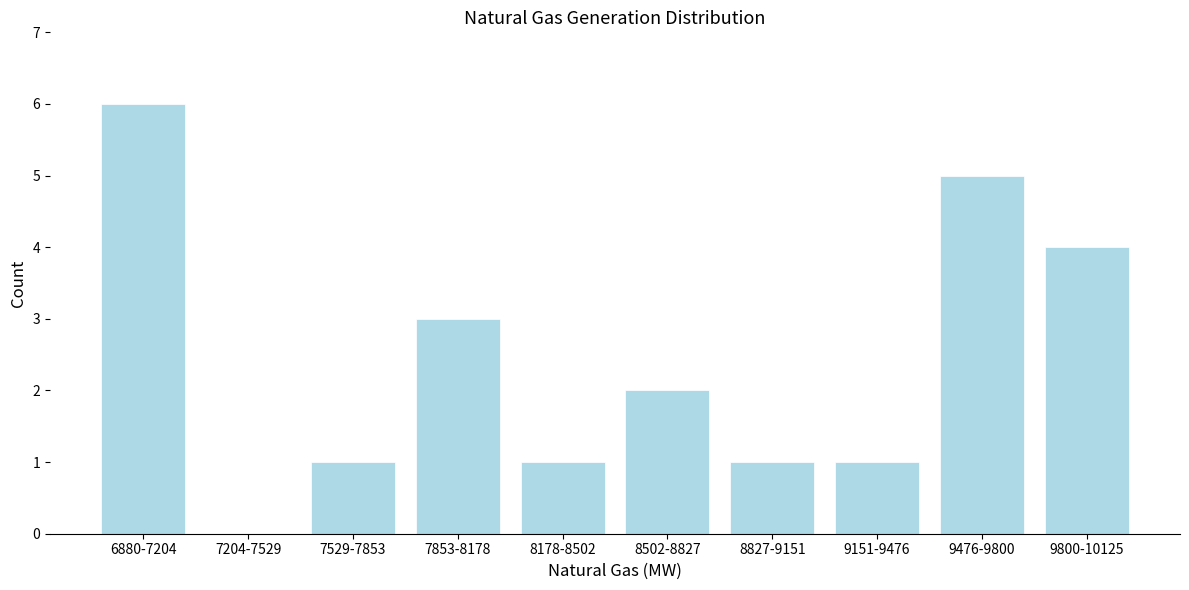

Reading right to left, list all the values displayed in this chart.

9800-10125=4	9476-9800=5	9151-9476=1	8827-9151=1	8502-8827=2	8178-8502=1	7853-8178=3	7529-7853=1	7204-7529=0	6880-7204=6